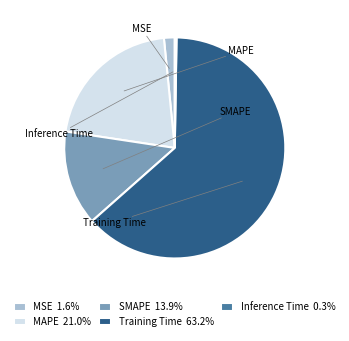

What is the smallest slice in the pie chart?

Inference Time